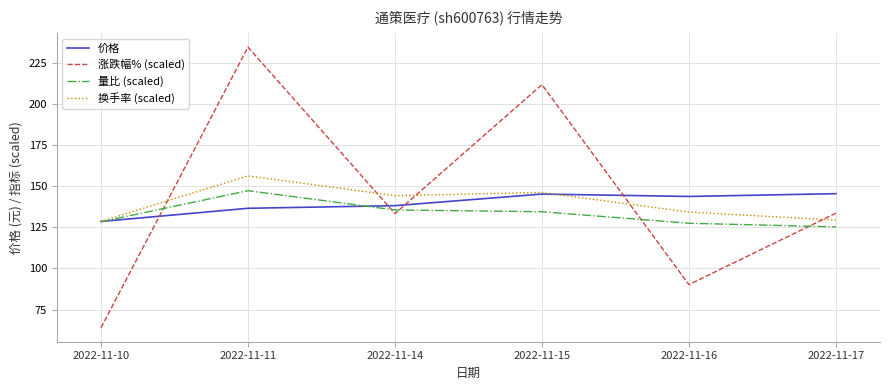

Is the value of 价格 at 2022-11-11 greater than the value of 涨跌幅% (scaled) at 2022-11-15?

No